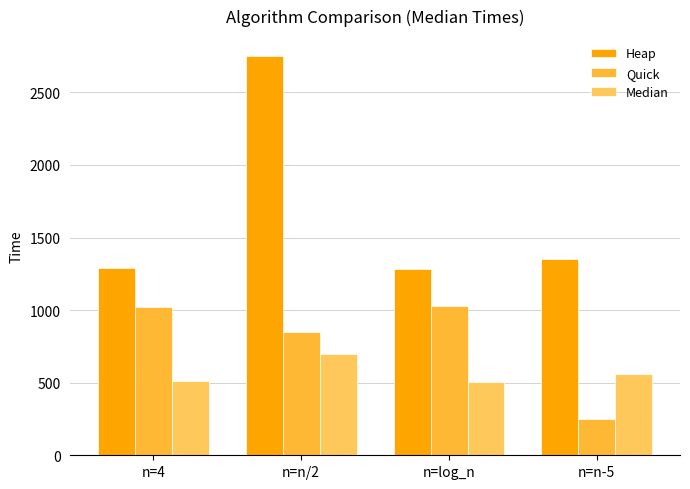

The Median series shows 510.0 at n=4. True or false?

True